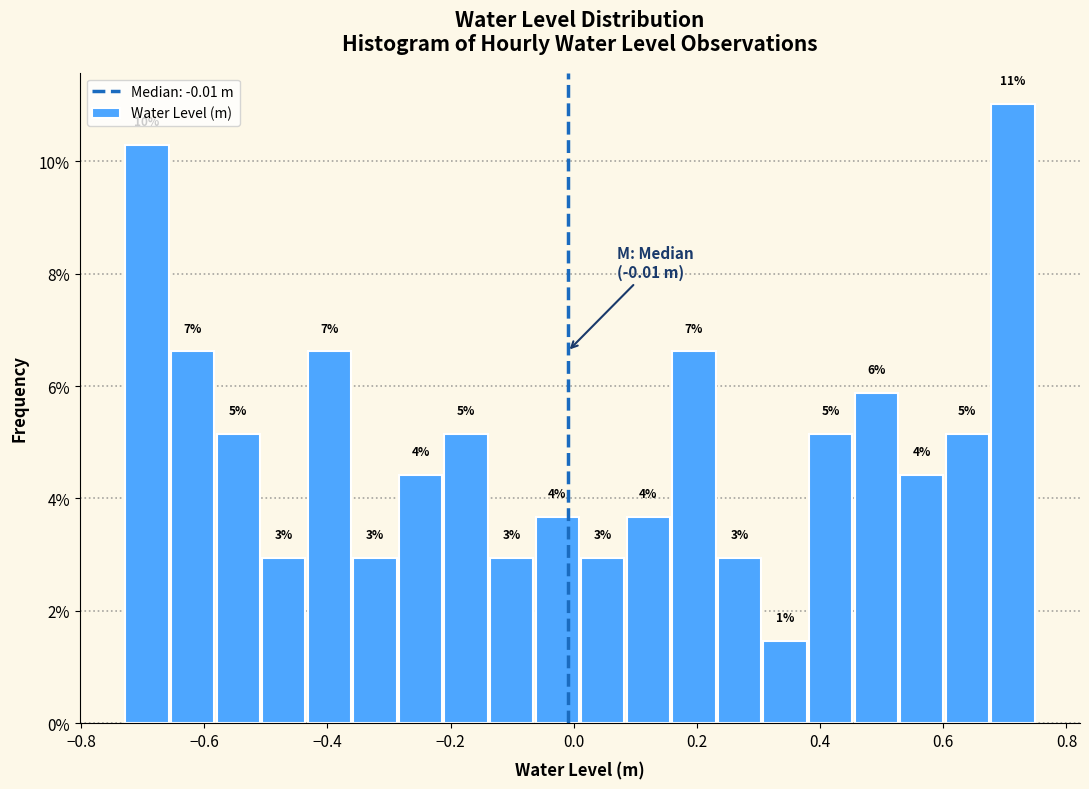

Read against the x-axis, roughly where is the centre of the tallest bar?

0.72